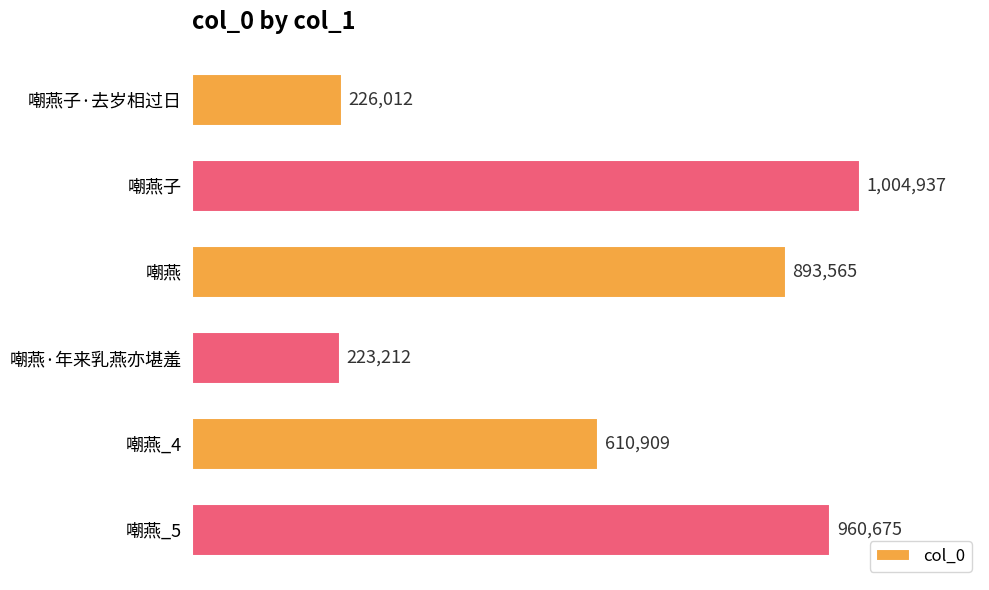

What is the sum of all values?

3919310